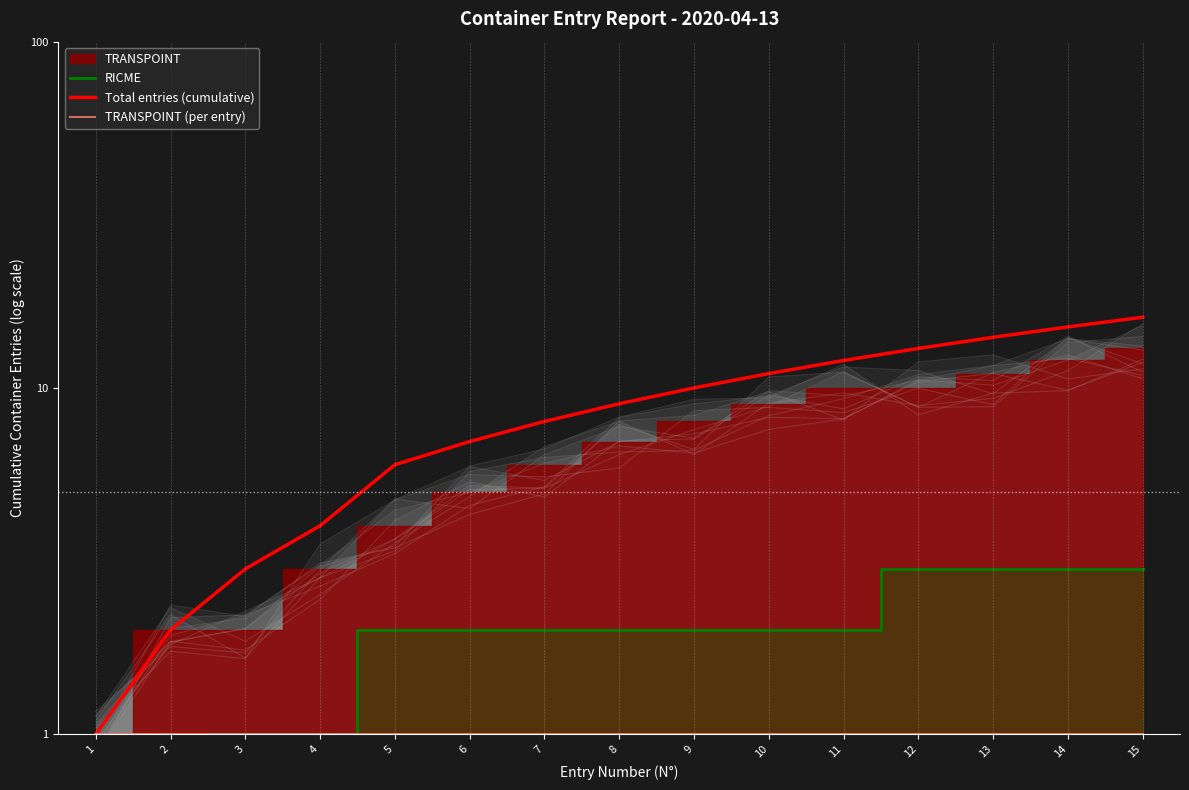

At which label does RICME first exceed 2?

12